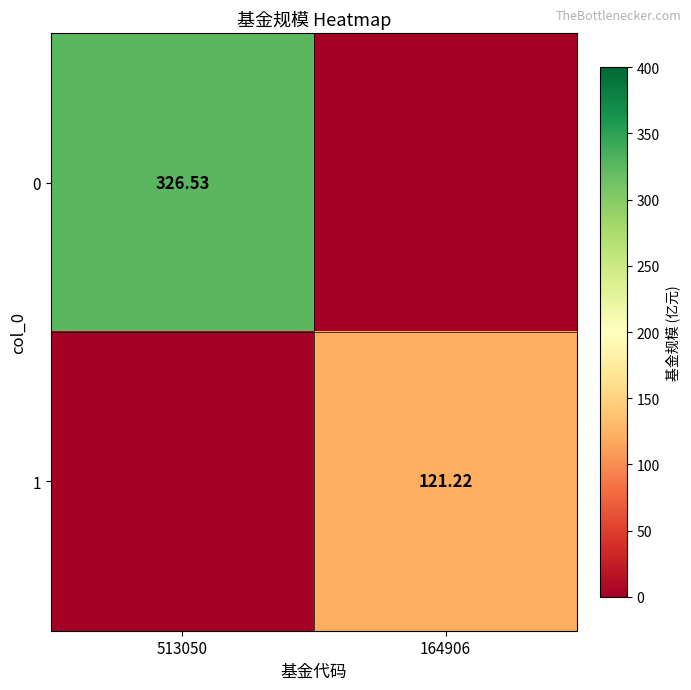

What is the sum of all 1 values?

121.2